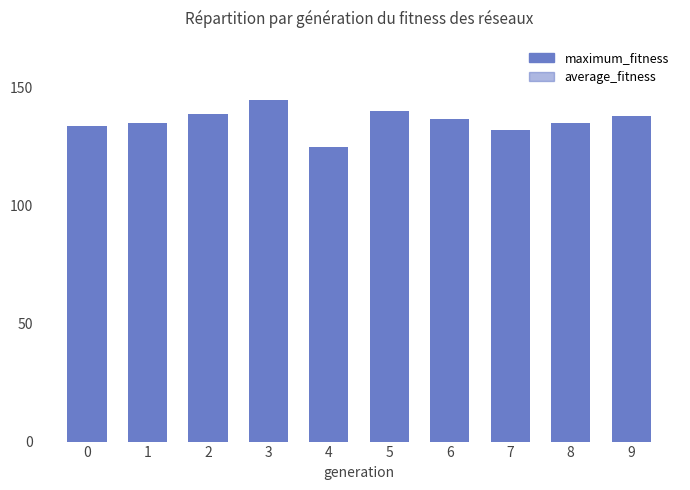

Which series has the widest spread of values?

average_fitness